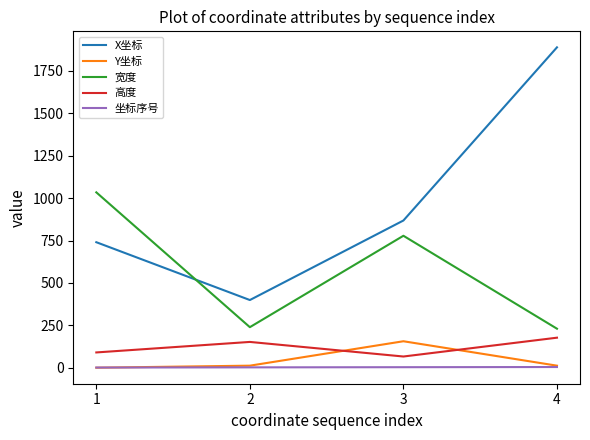

What is the maximum value shown in the chart?

1889